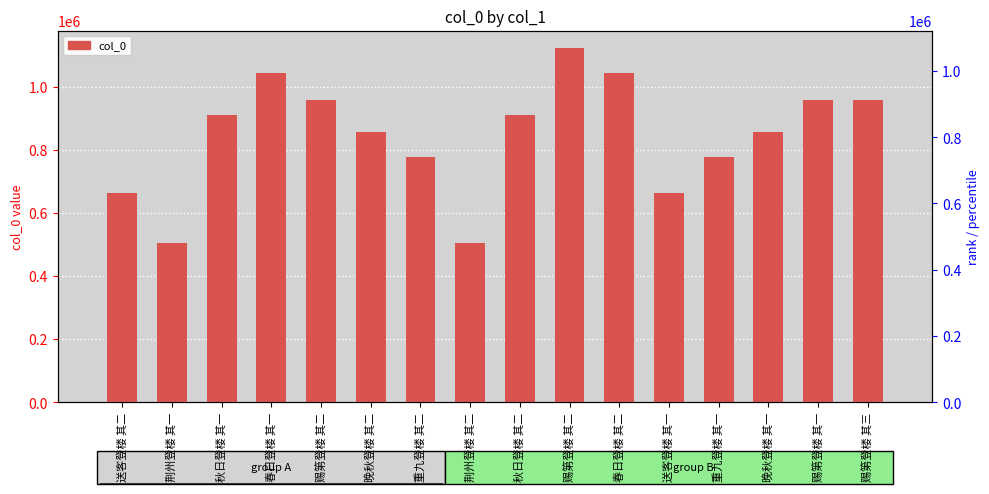

What is the label of the 15th bar from the left?

赐第登楼 其一